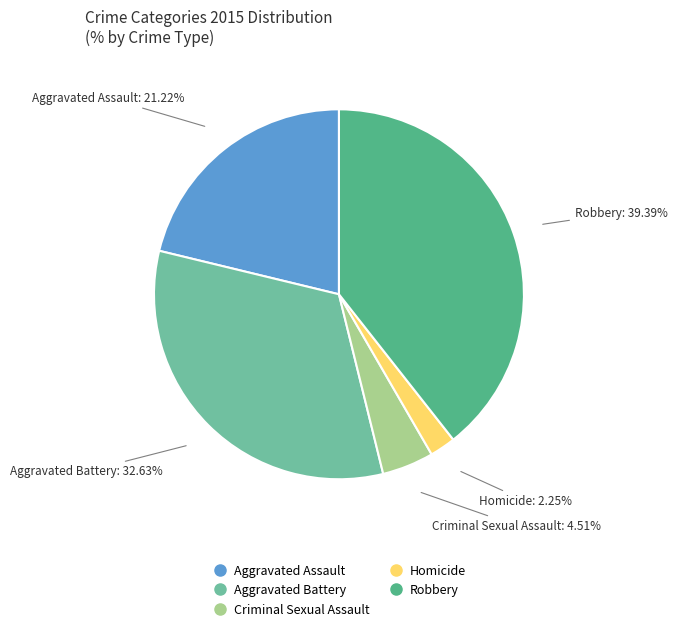

Does Robbery represent more than half of the total?

No